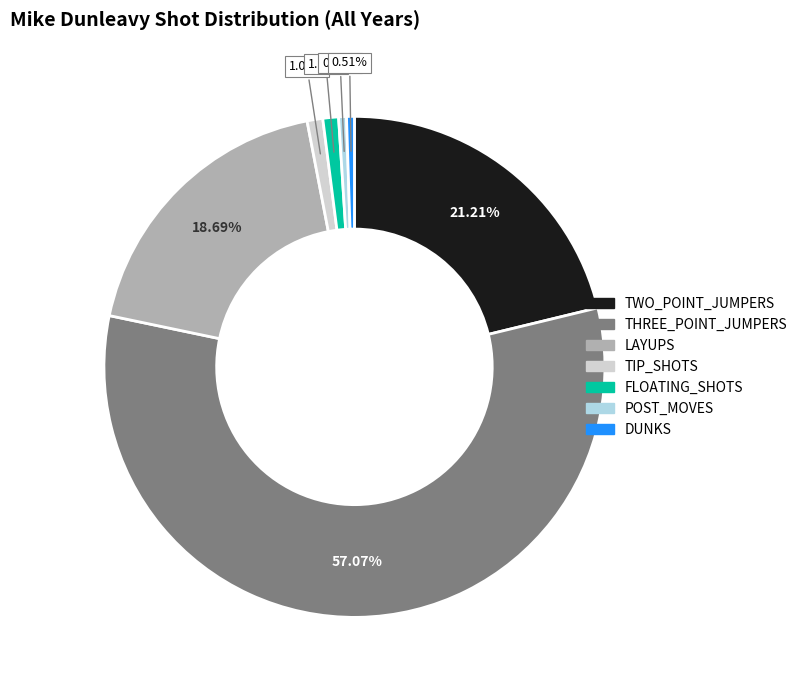

Is there a majority slice in this chart?

Yes